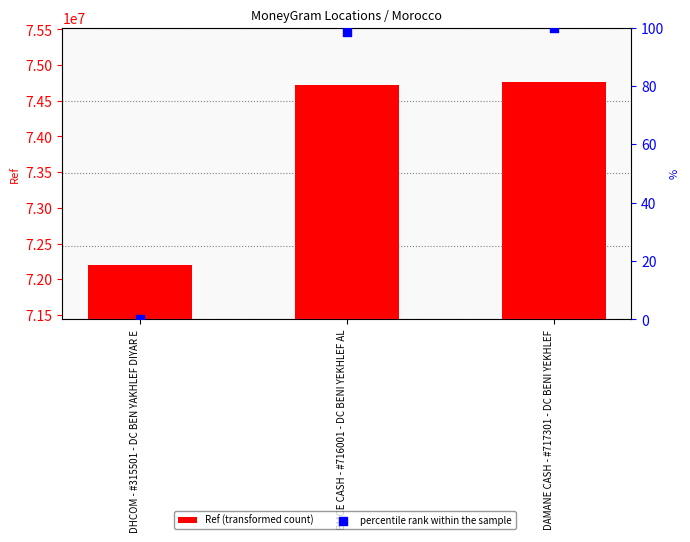

What are all the series names shown in the legend?

Ref (transformed count), percentile rank within the sample